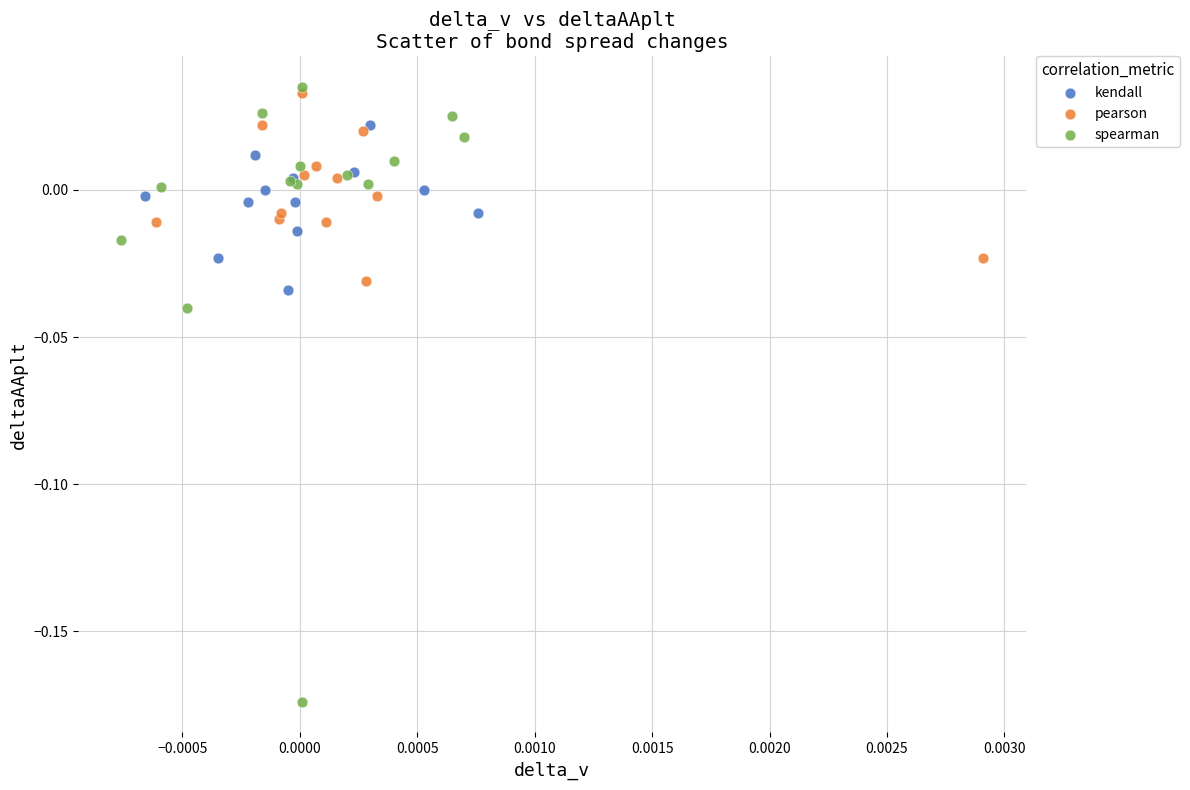

Which series contains the lowest Y value?

spearman